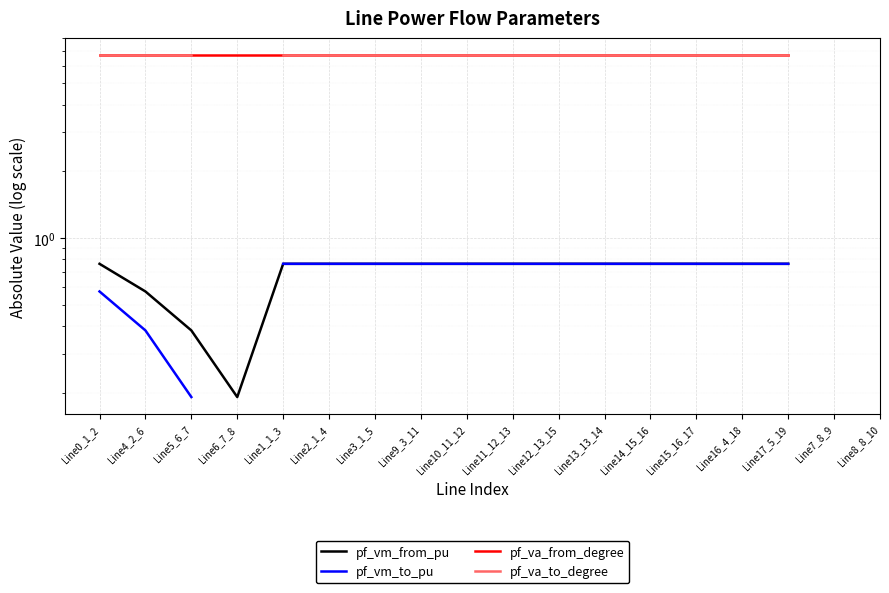

True or false: pf_va_to_degree has more than 2 interior local peaks.

False